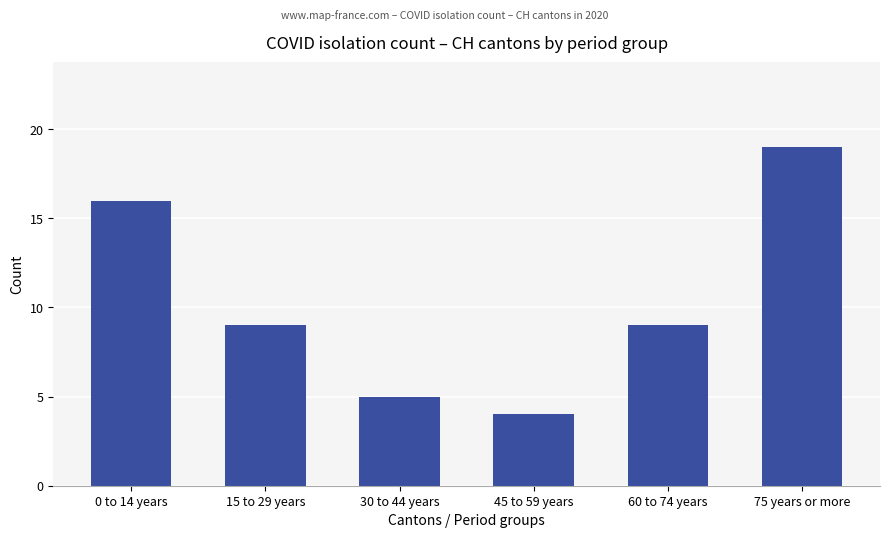

Count the number of data series in this chart.

1